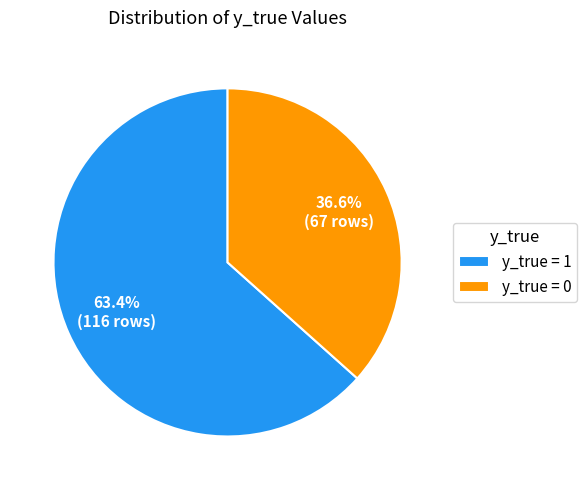

Does y_true = 0 account for over 50% of the chart?

No